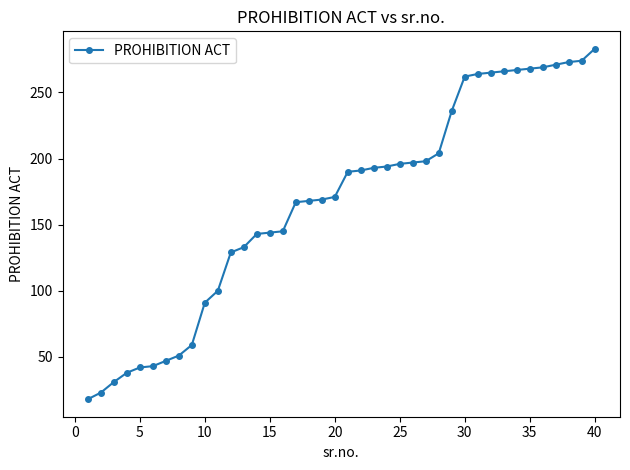

What is the difference between the second highest and minimum values?

256